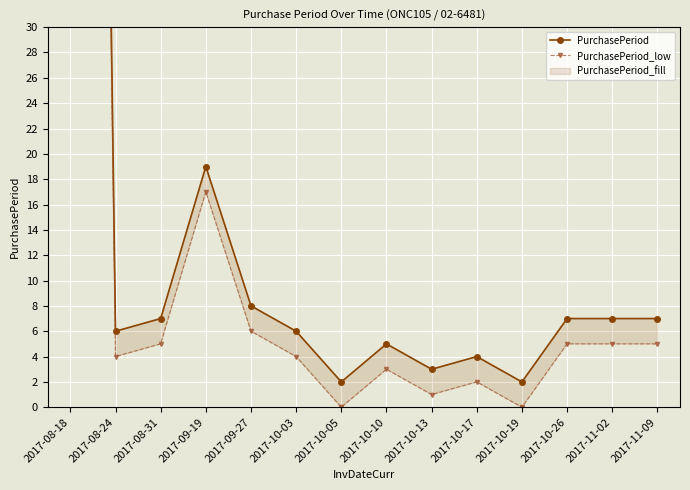

True or false: PurchasePeriod_low has more than 2 interior local peaks.

True